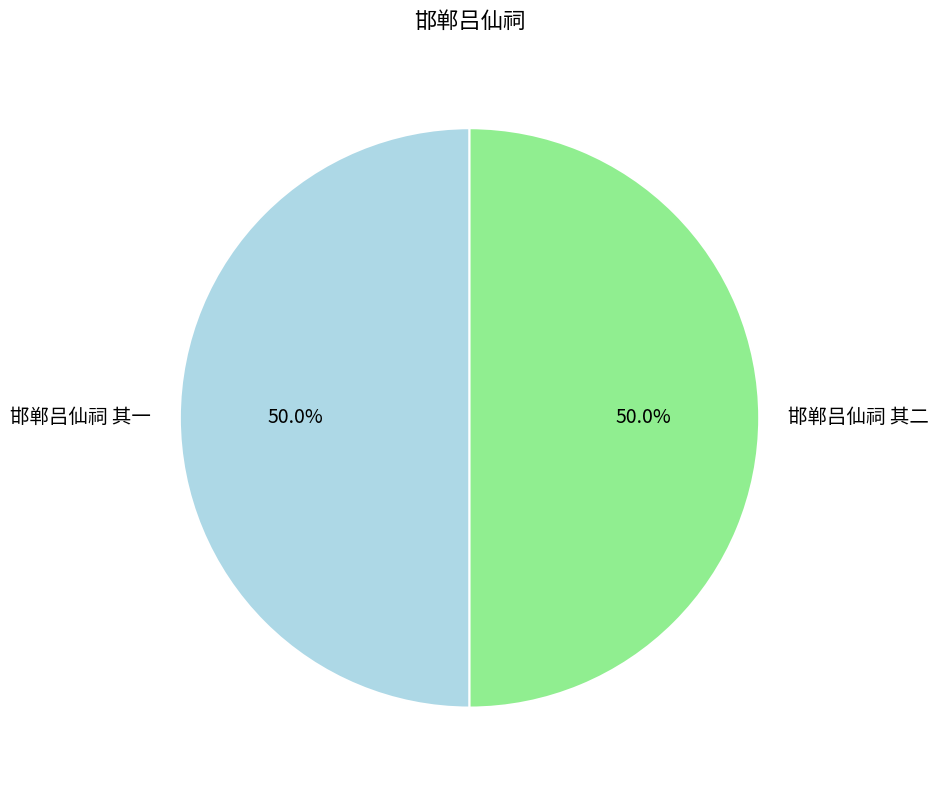

Do 邯郸吕仙祠 其二 and 邯郸吕仙祠 其一 together represent more than half of the pie?

Yes